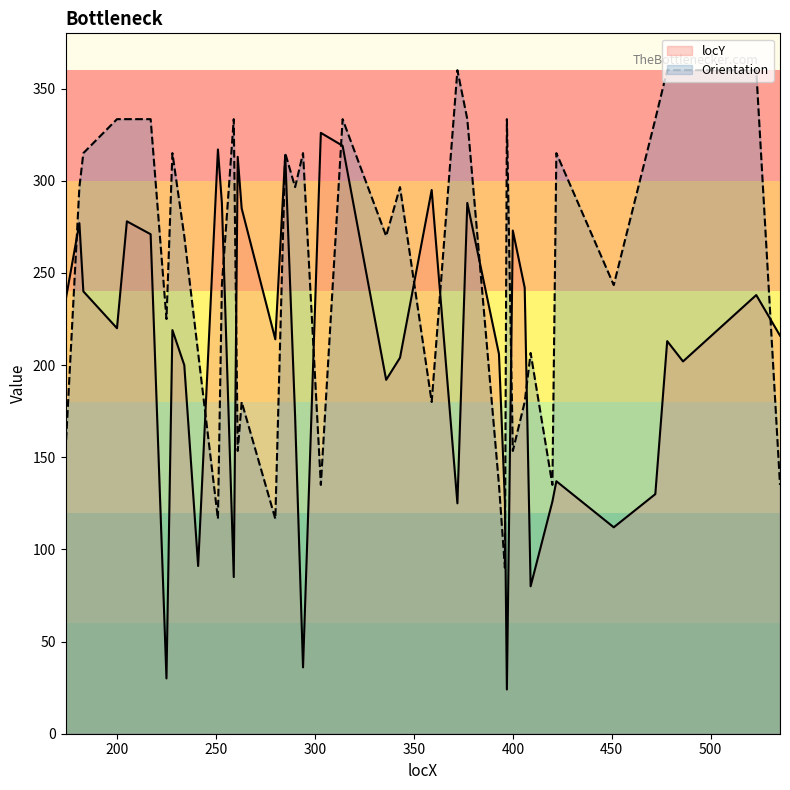

List the series in order of their overall mean, lowest first.

locY, Orientation